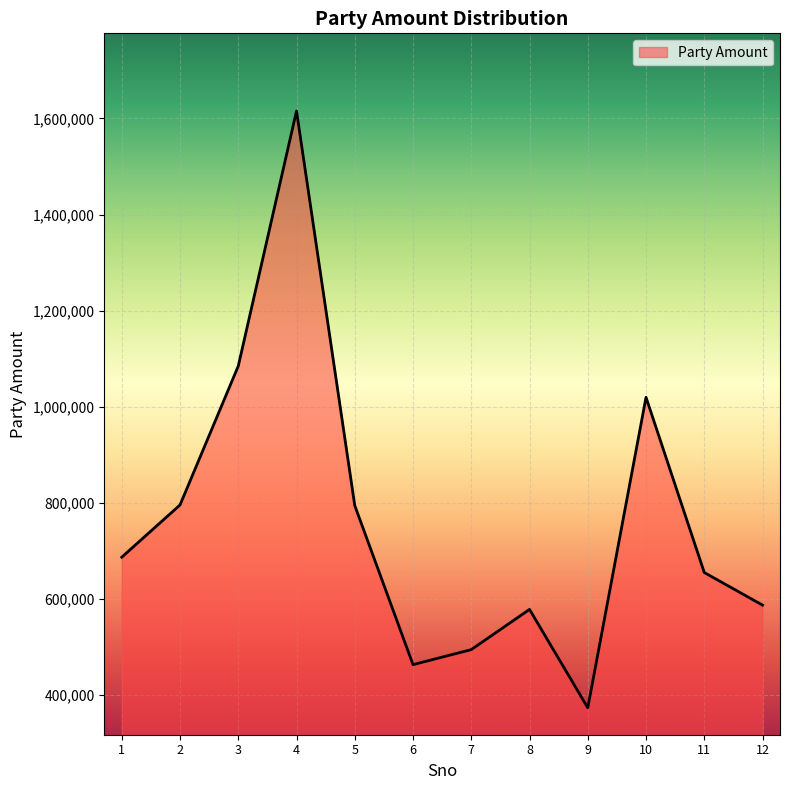

What is the minimum value shown in the chart?

373534